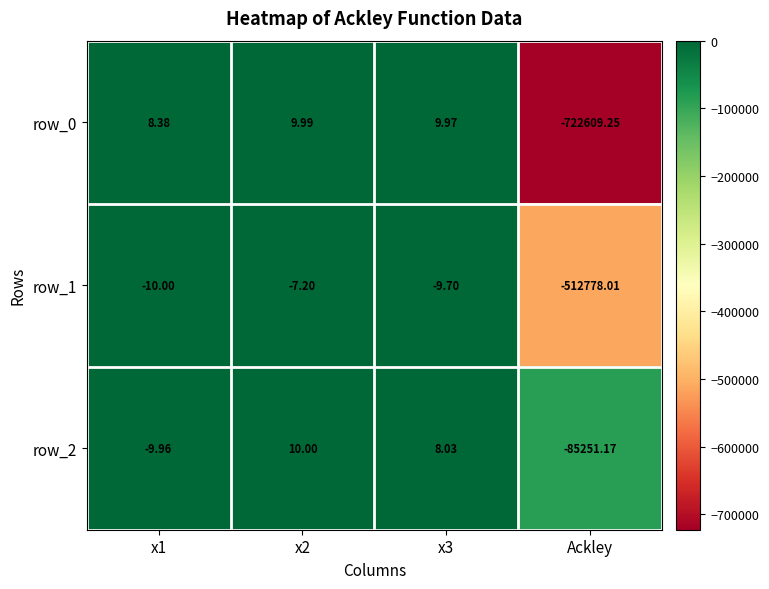

Is the value of row_2 at Ackley greater than the value of row_1 at x2?

No